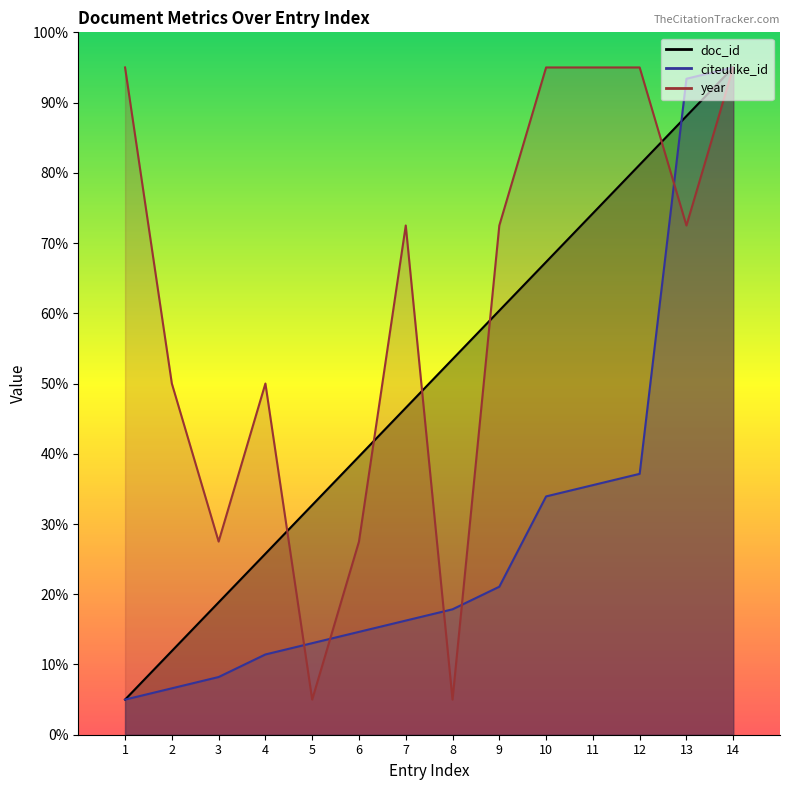

Rank the series by their maximum value, from highest to lowest.

doc_id, citeulike_id, year